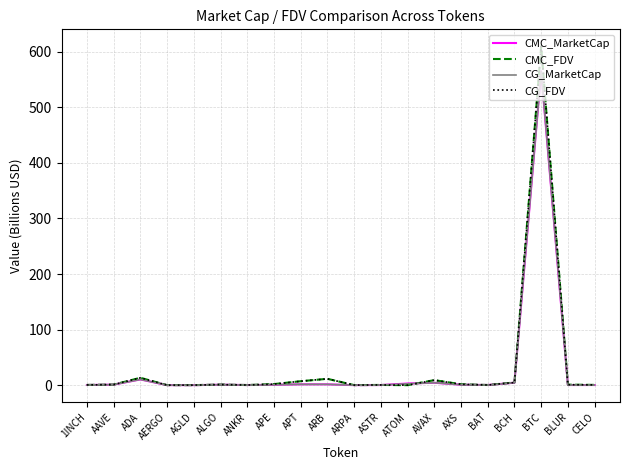

At which category does the chart reach its peak across all series?

BTC